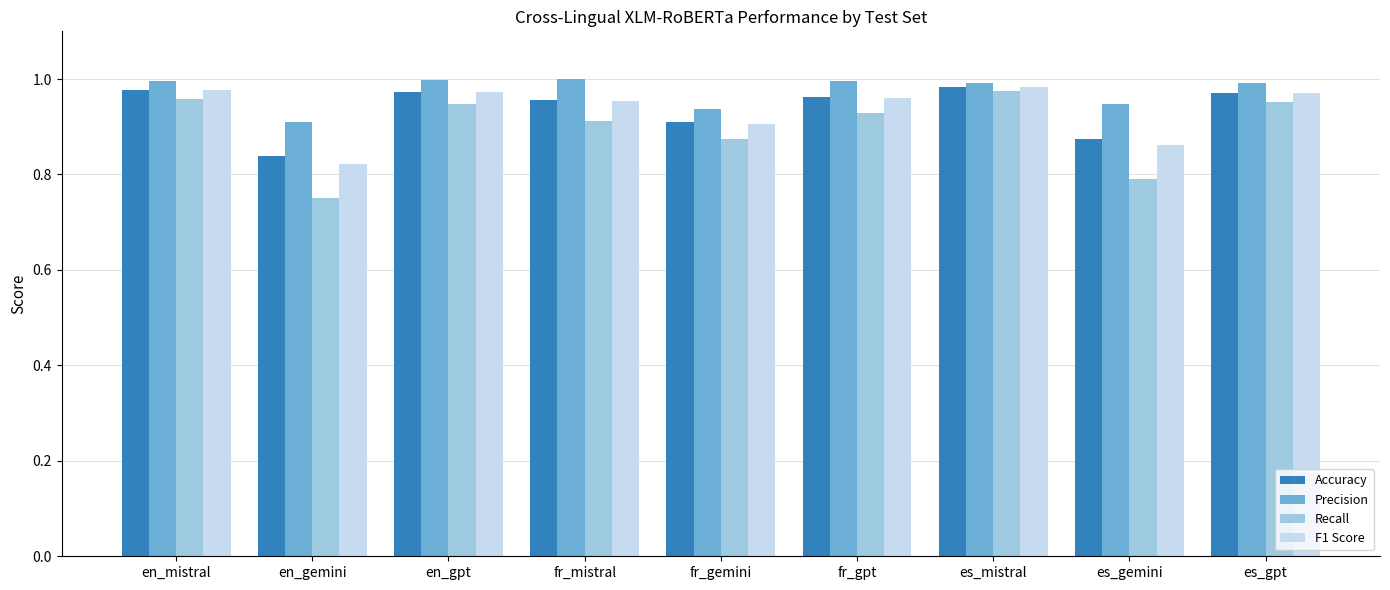

Which category has the lowest value across all series?

en_gemini